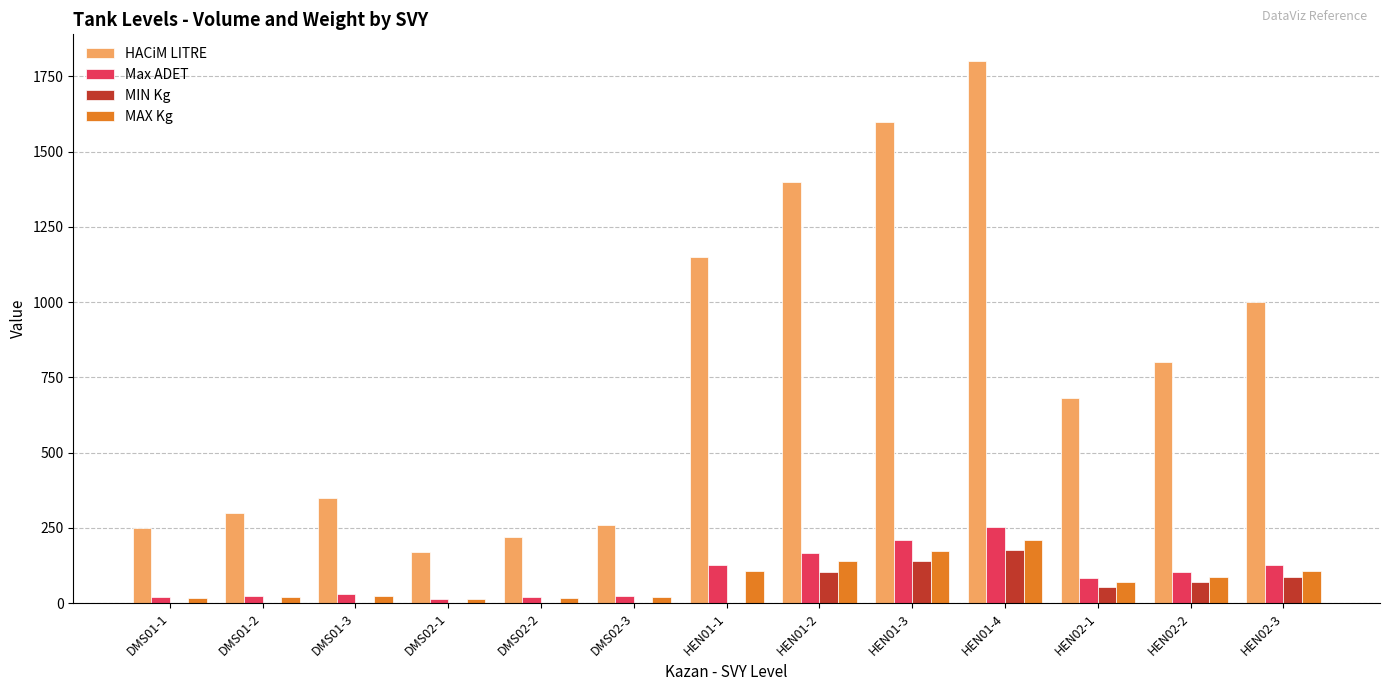

Between DMS02-2 and HEN02-1, which series saw the biggest shift?

HACiM LITRE